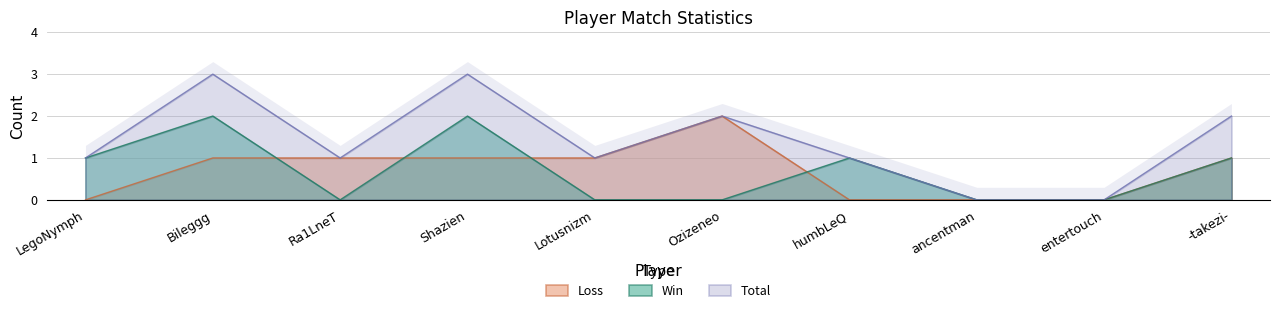

Which series has the largest total across all categories?

Total